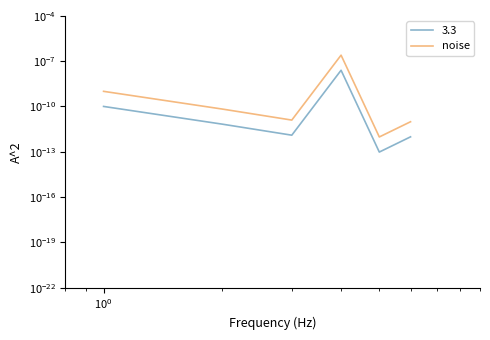

True or false: the data shows 0.0 at $\mathdefault{10^{-2}}$.

False